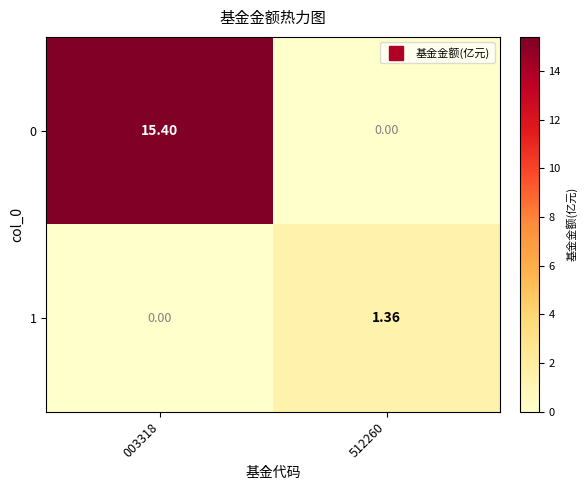

Which series has the largest range (max minus min)?

0